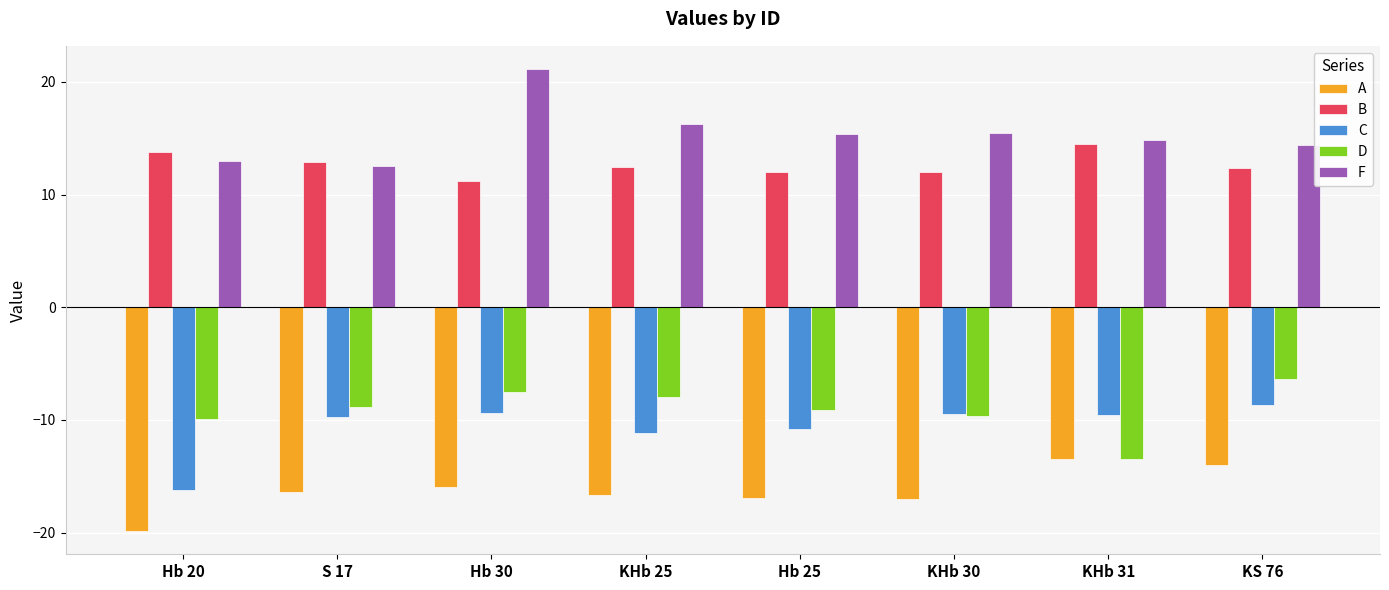

The value of C at KS 76 is -8.7. True or false?

True